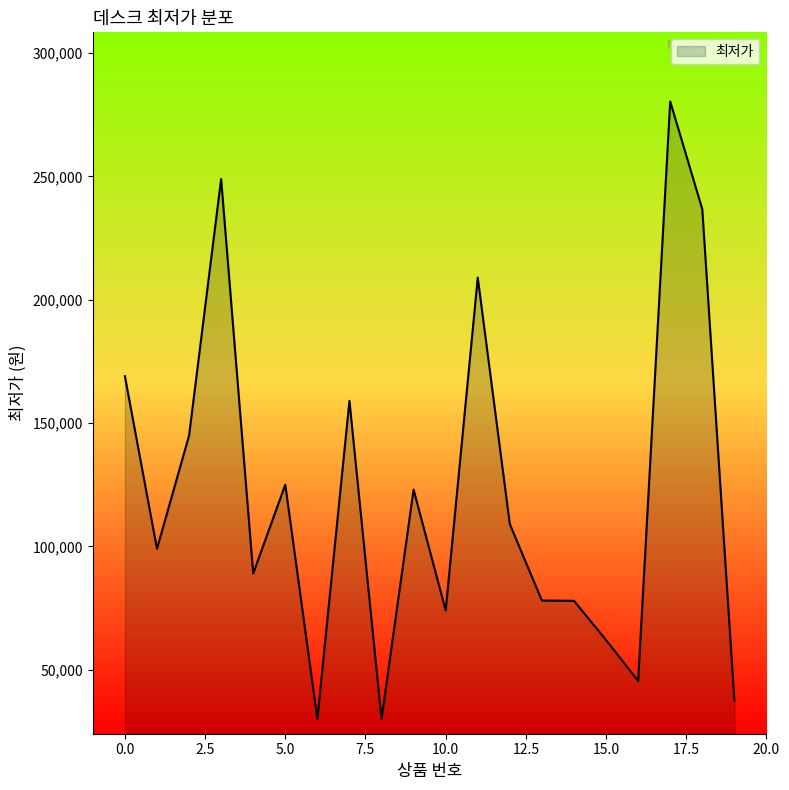

What is the smallest value displayed?

29990